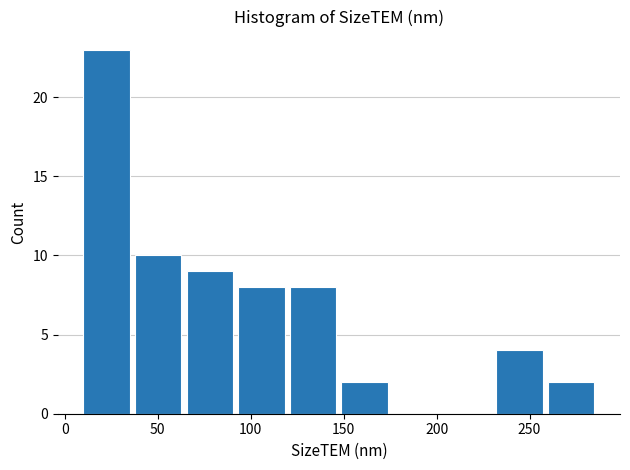

Which range on the x-axis has the tallest bar?

10 to 40